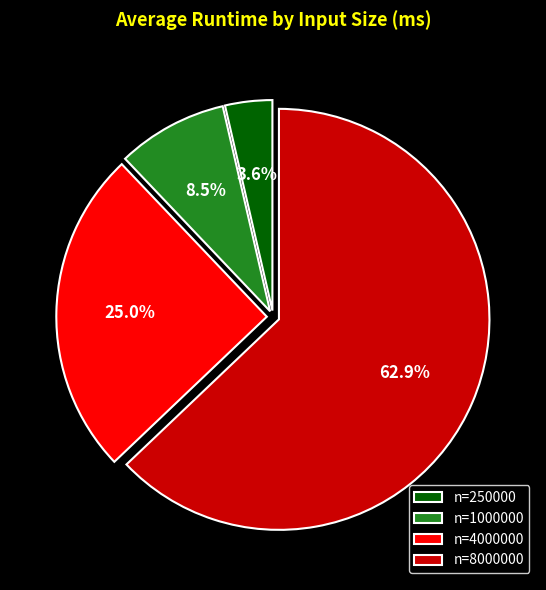

How many segments does this pie chart have?

4